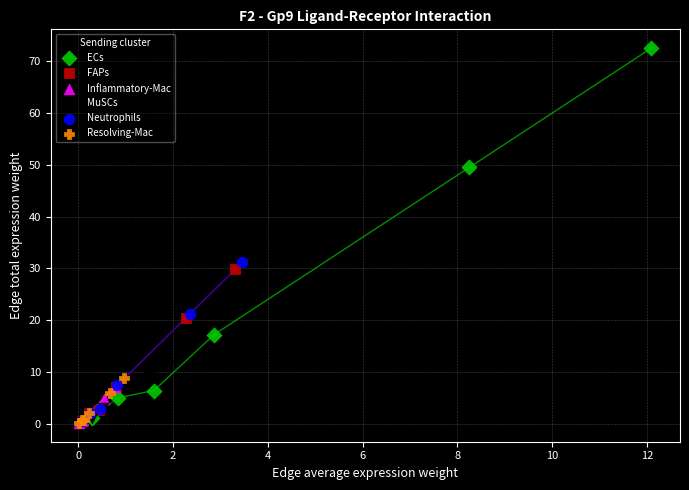

Which series contains the highest Y value?

ECs